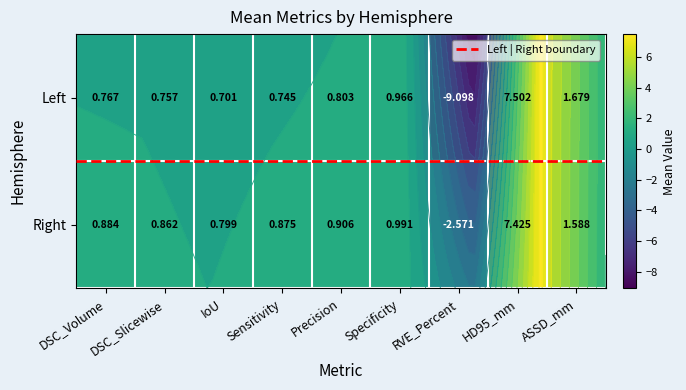

Which category has the highest value in the Left series?

HD95_mm